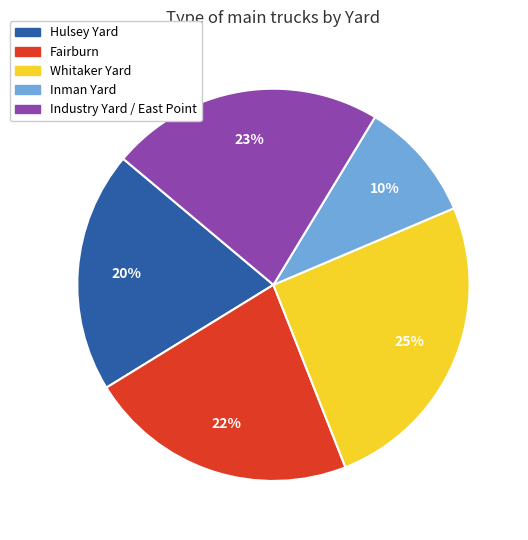

To the nearest percent, what percentage of the pie is Inman Yard?

10%